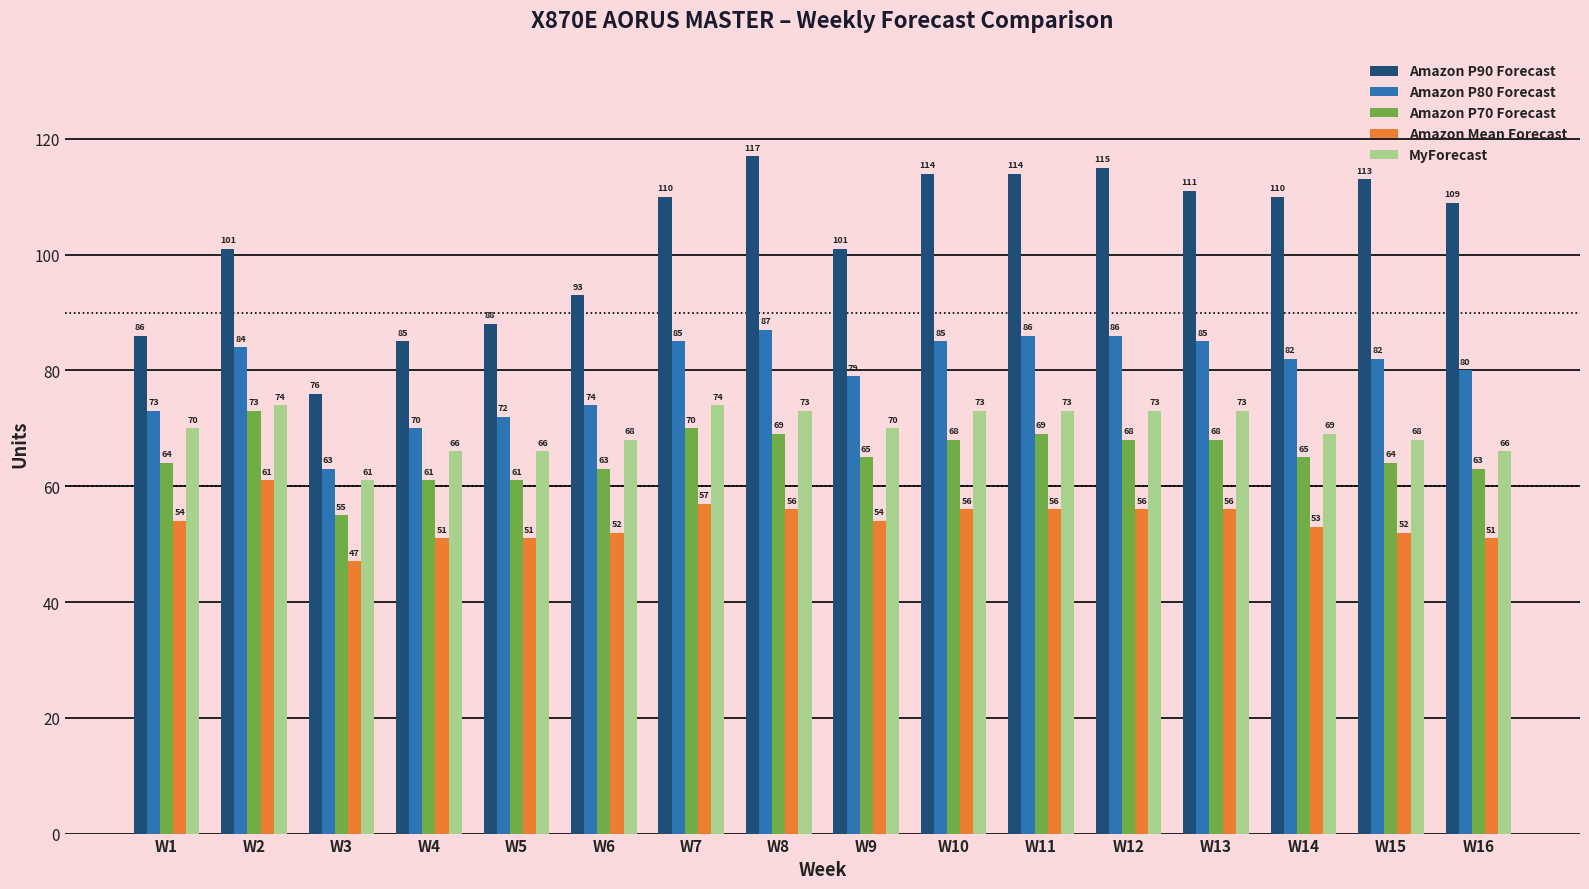

What is the maximum value for Amazon P90 Forecast?

117